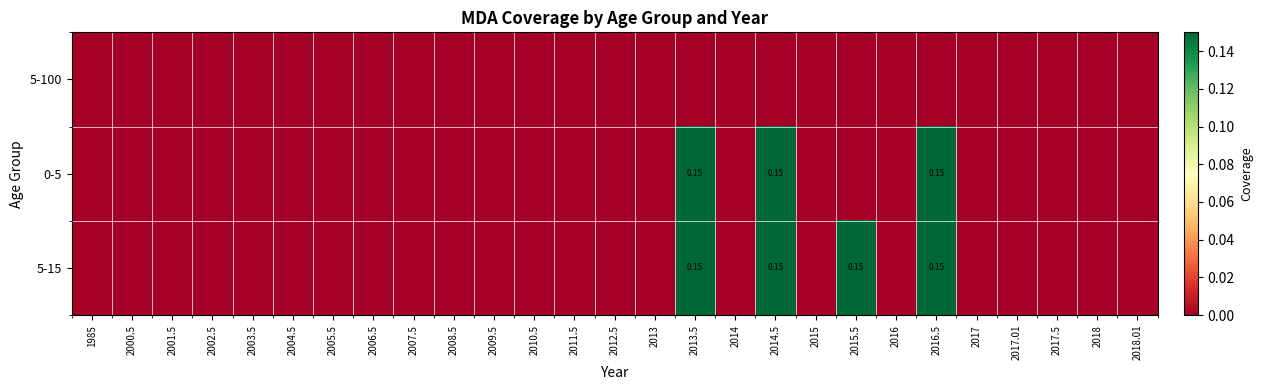

Where is 0-5 nearest to the value 0?

1985